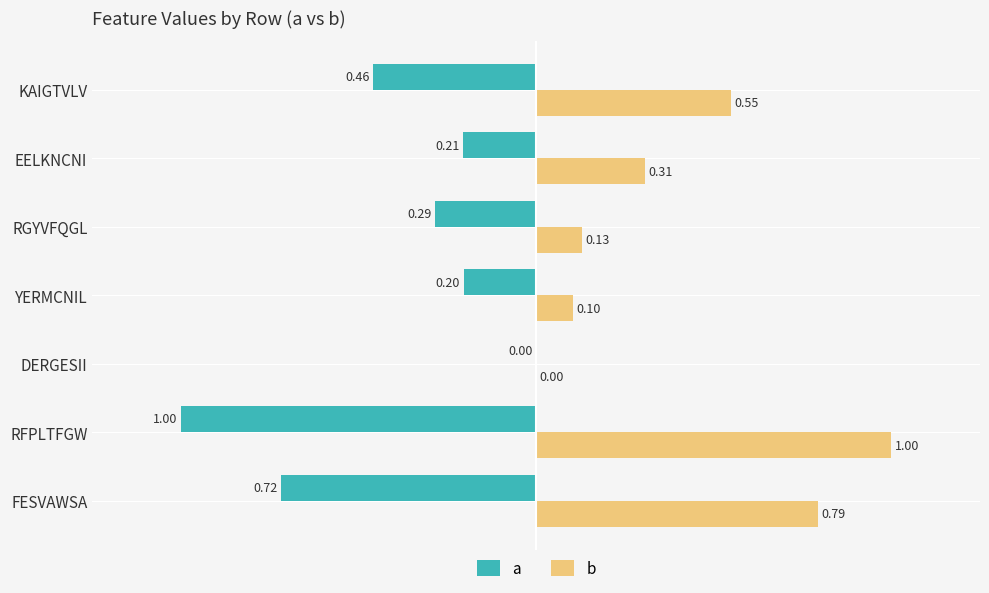

At which label does a reach its peak?

DERGESII